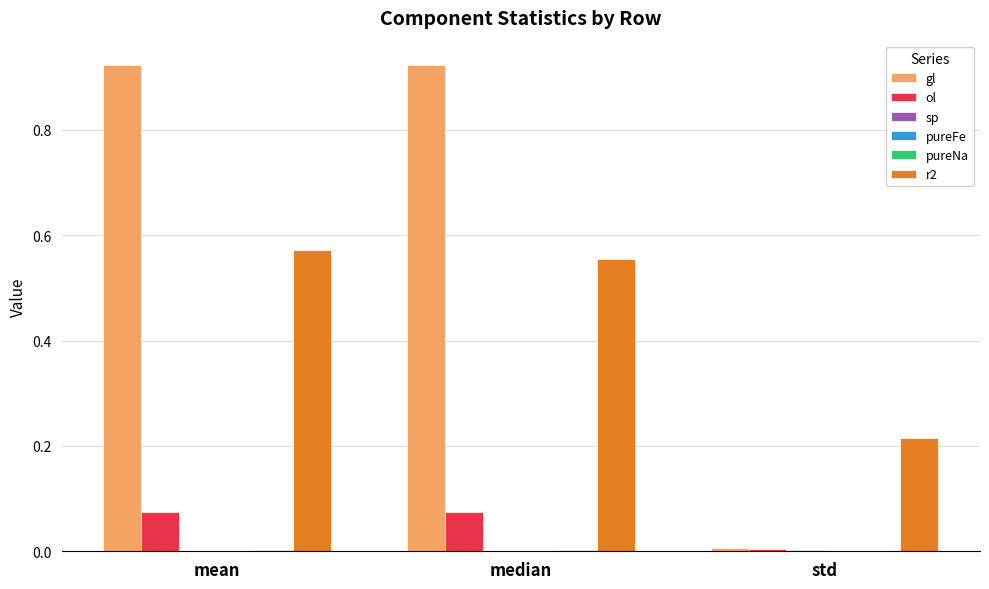

Count the number of categories in the chart.

3